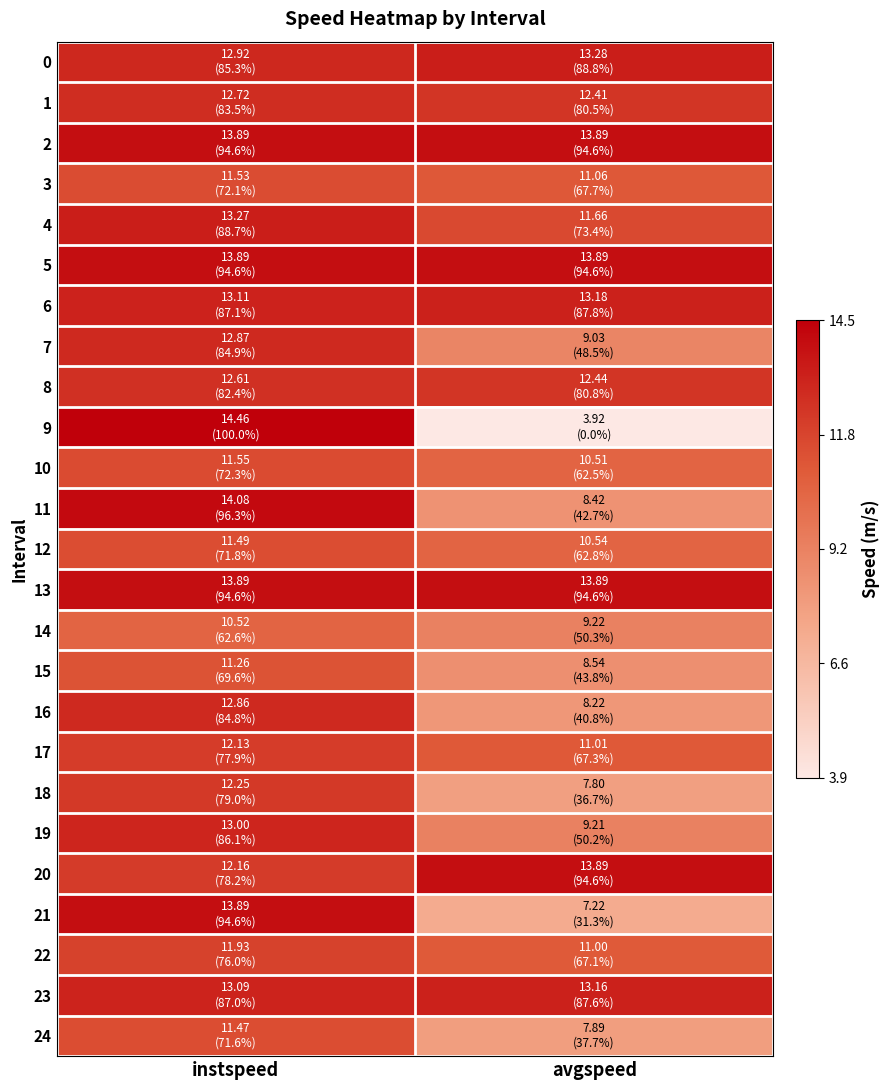

At which category does the chart reach its peak across all series?

instspeed